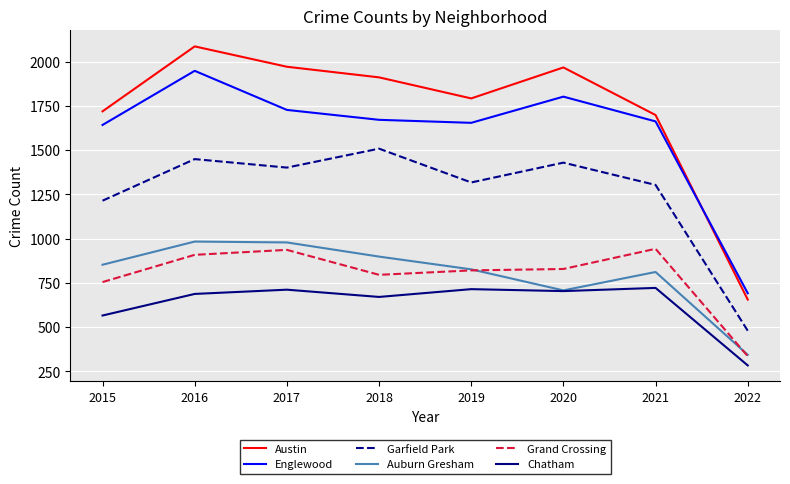

True or false: Englewood and Chatham cross at least once.

False